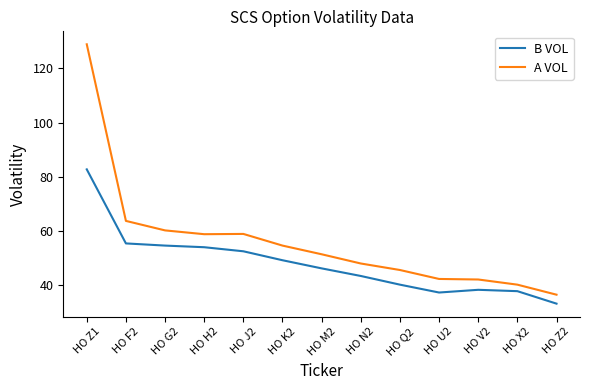

In A VOL, how many points are lower than both neighbors (excluding endpoints)?

1